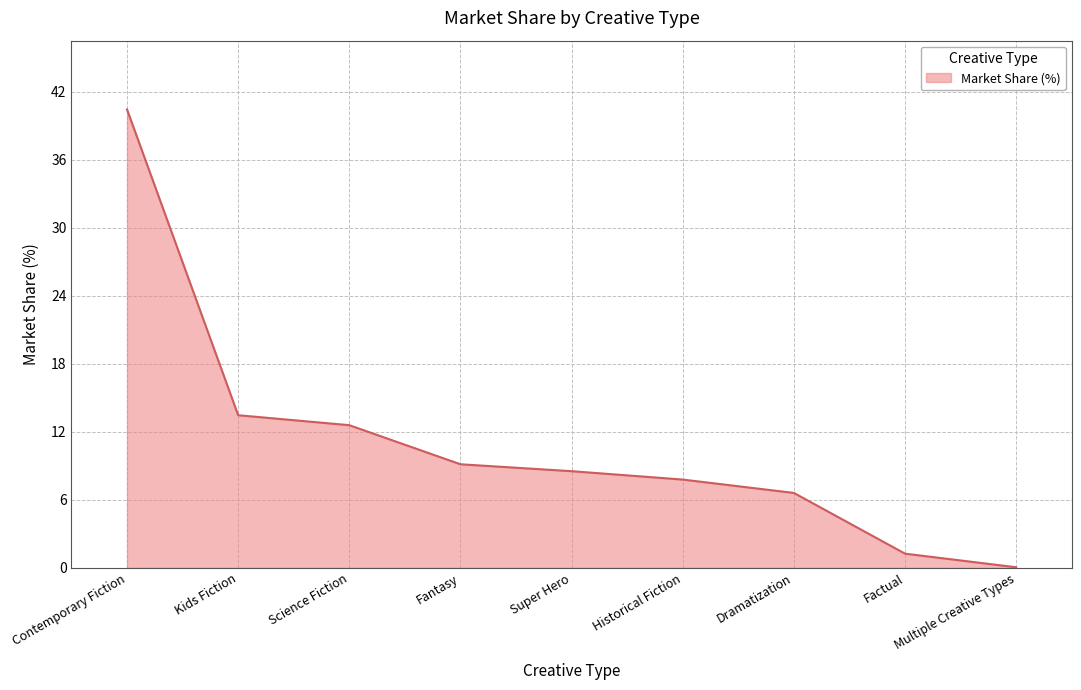

What is the change in value from Historical Fiction to Multiple Creative Types?

-7.7